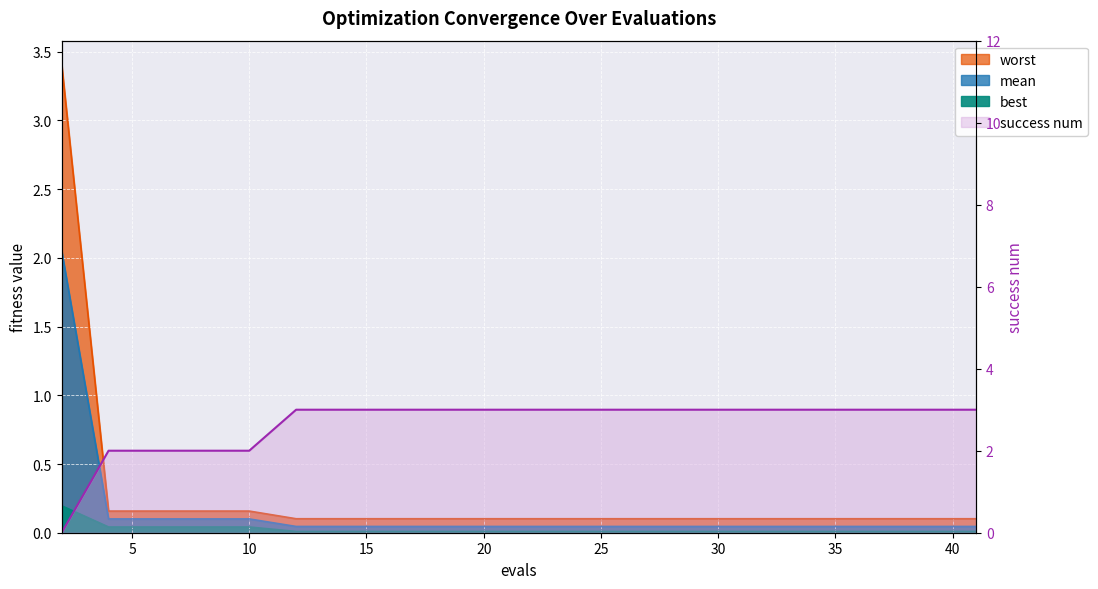

True or false: best and worst intersect in this chart.

False